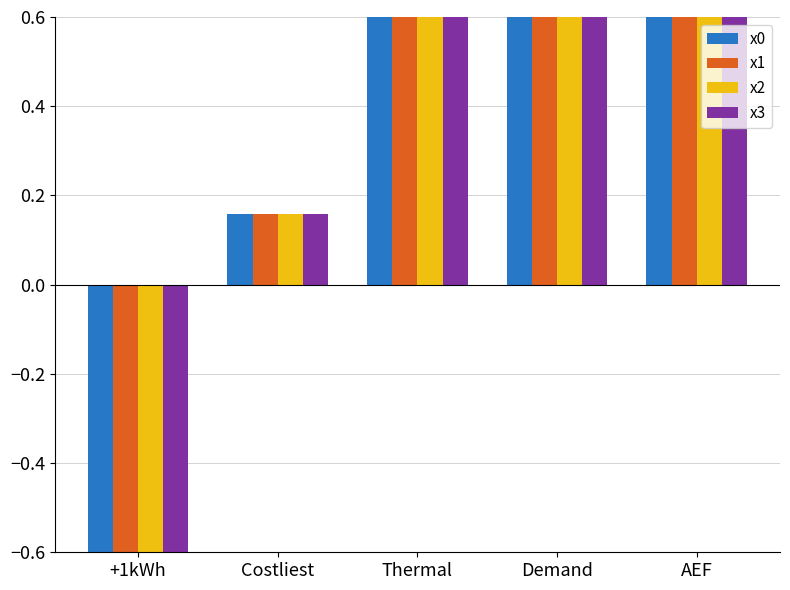

Reading right to left, transcribe all the data shown in this chart.

x0: AEF=2.7	Demand=1.8	Thermal=1.0	Costliest=0.2	+1kWh=-0.7
x1: AEF=2.7	Demand=1.8	Thermal=1.0	Costliest=0.2	+1kWh=-0.7
x2: AEF=2.7	Demand=1.8	Thermal=1.0	Costliest=0.2	+1kWh=-0.7
x3: AEF=2.7	Demand=1.8	Thermal=1.0	Costliest=0.2	+1kWh=-0.7